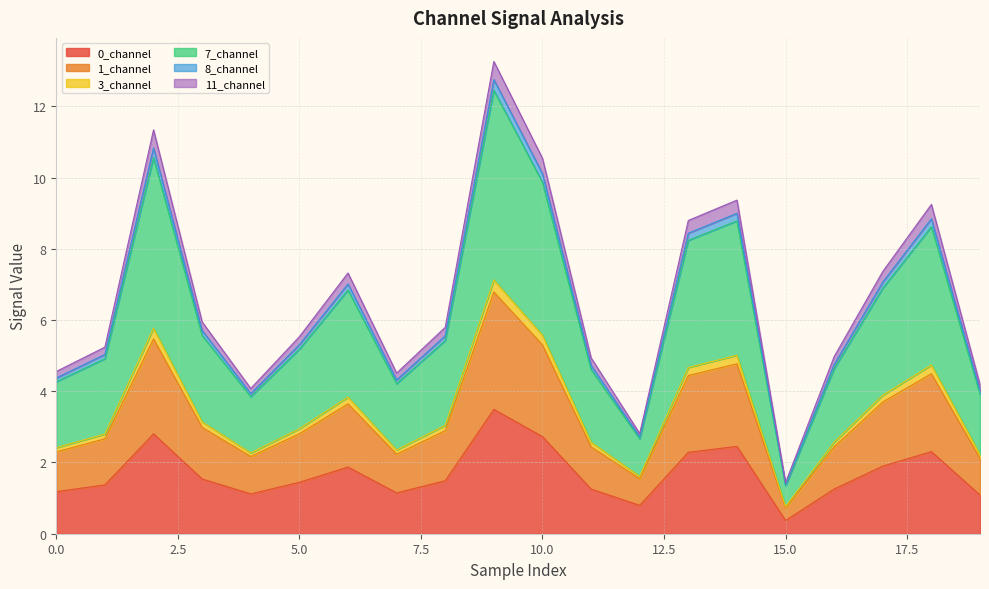

What are all the series names shown in the legend?

0_channel, 1_channel, 3_channel, 7_channel, 8_channel, 11_channel